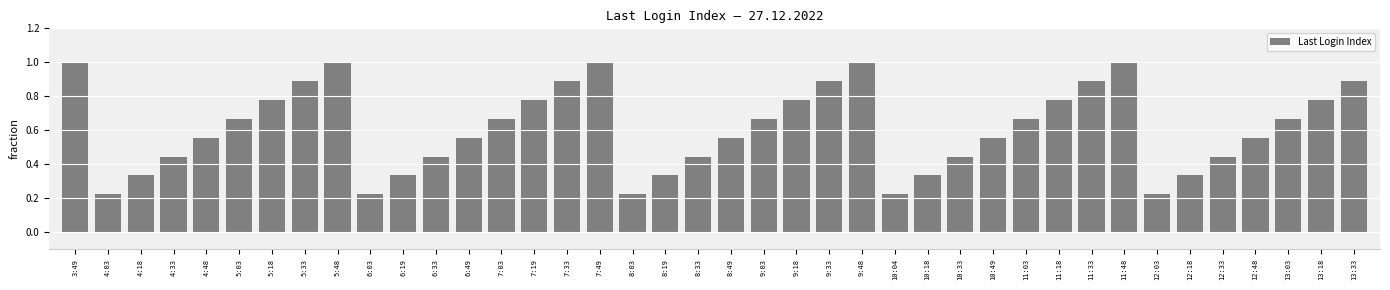

The chart shows a value of 1.0 at 11:18. True or false?

False